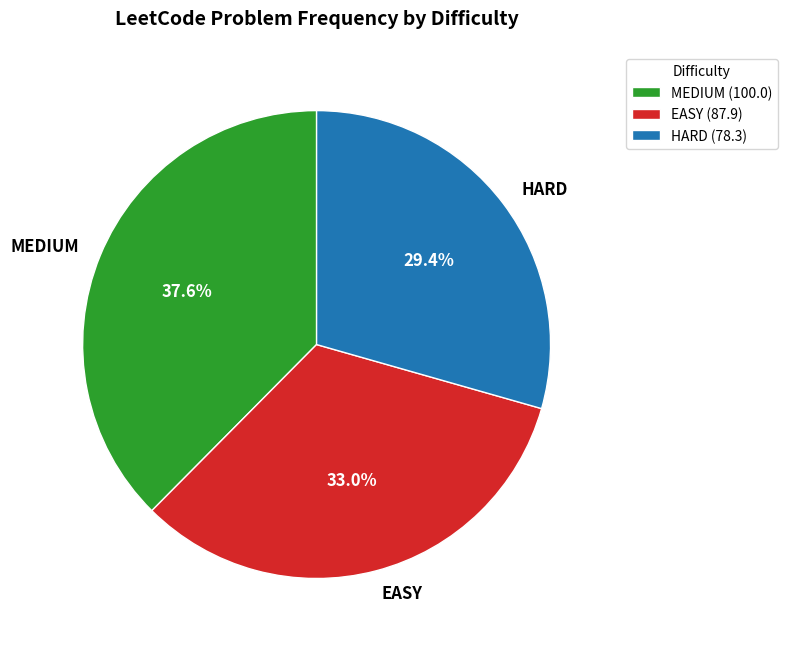

Rank the categories by value from highest to lowest.

MEDIUM, EASY, HARD